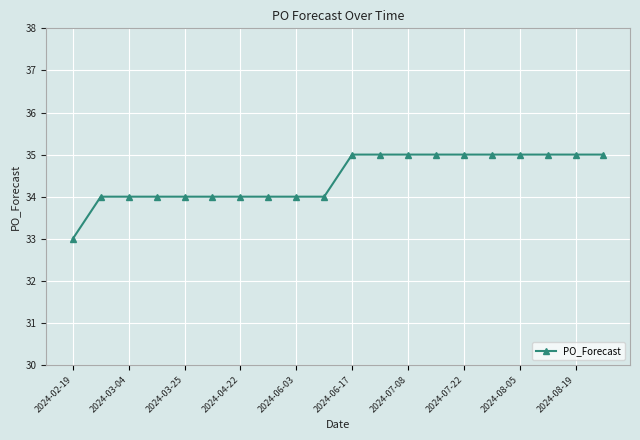

What is the maximum value shown in the chart?

35